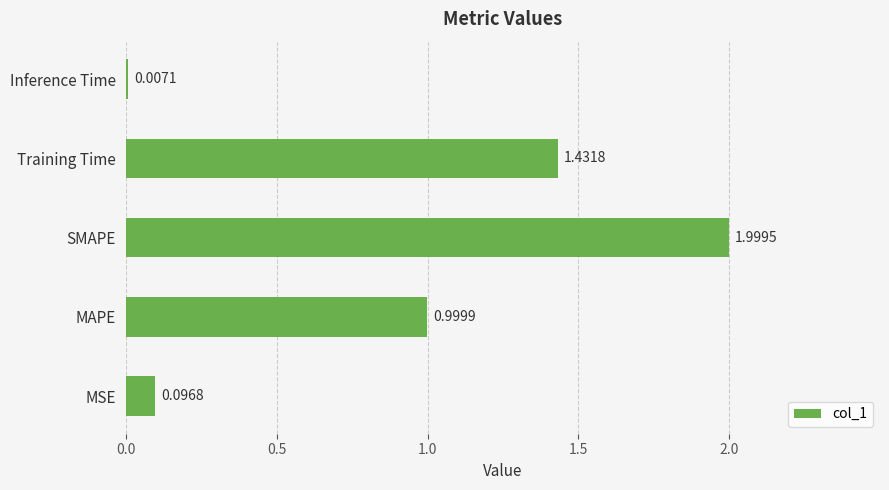

Between MSE and SMAPE, which is larger?

SMAPE